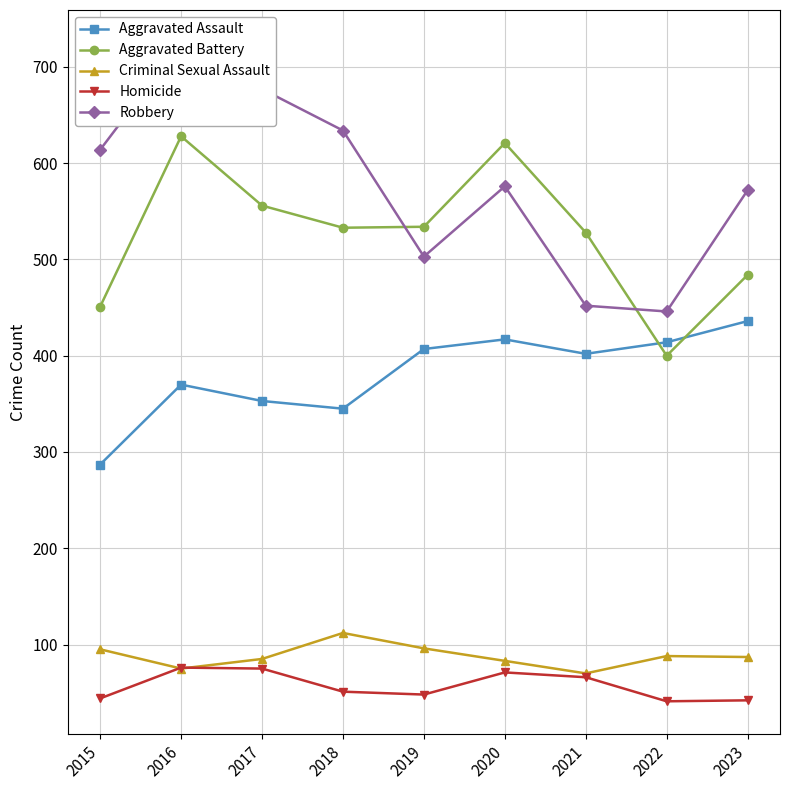

What is the total value across all series at 2015?

1491